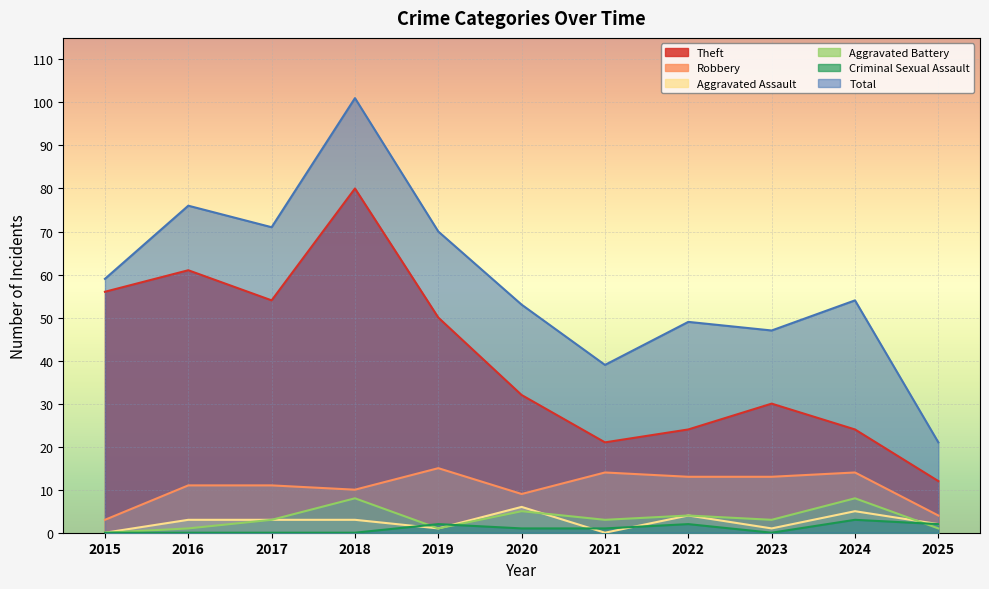

In Total, how many points are lower than both neighbors (excluding endpoints)?

3